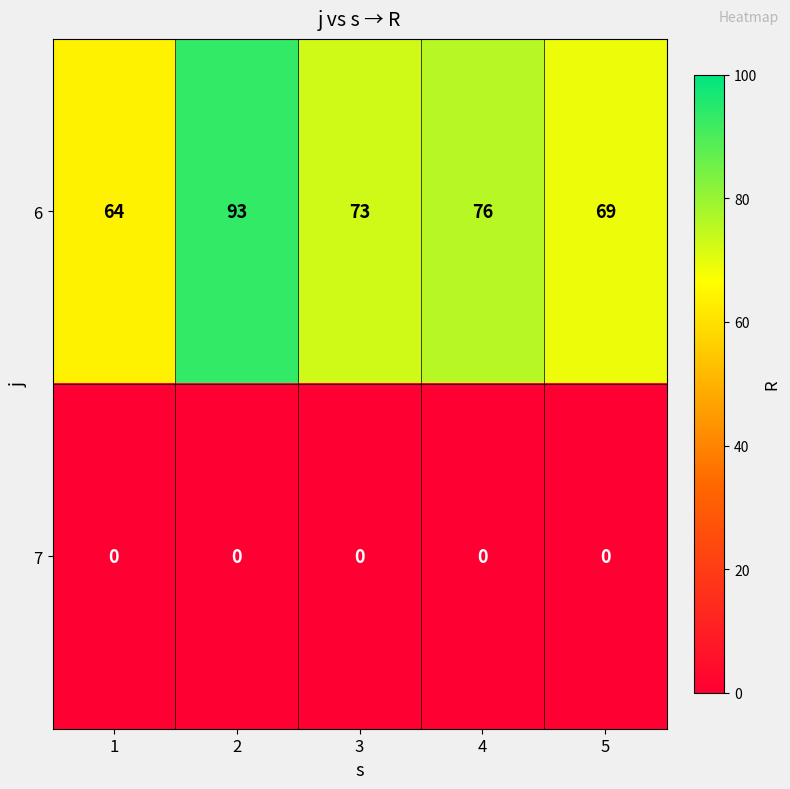

Which series changed the most between 1 and 2?

6